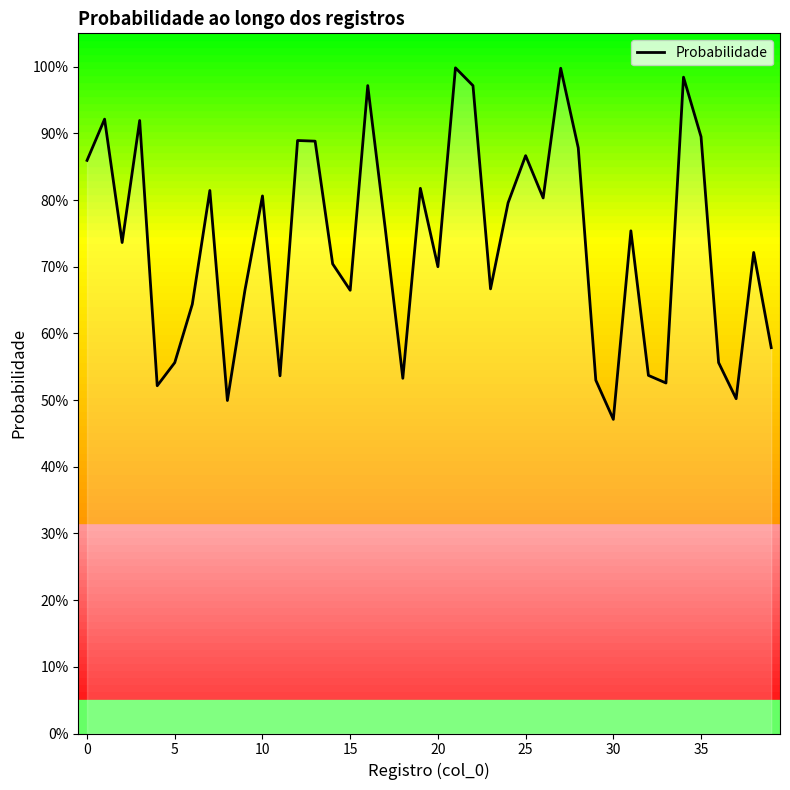

How many interior local peaks (higher than both neighbors) does the data have?

13